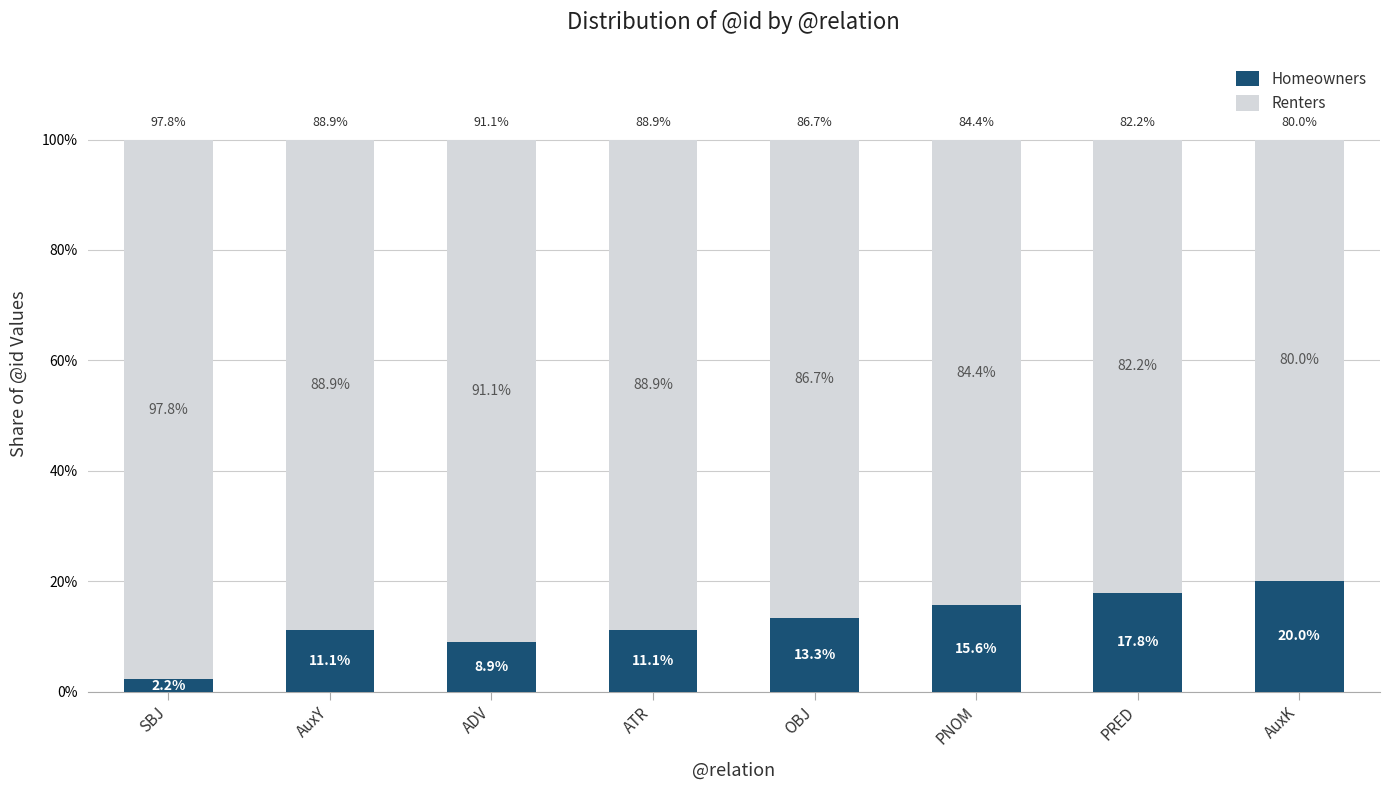

Which category has the lowest value in the Homeowners series?

SBJ